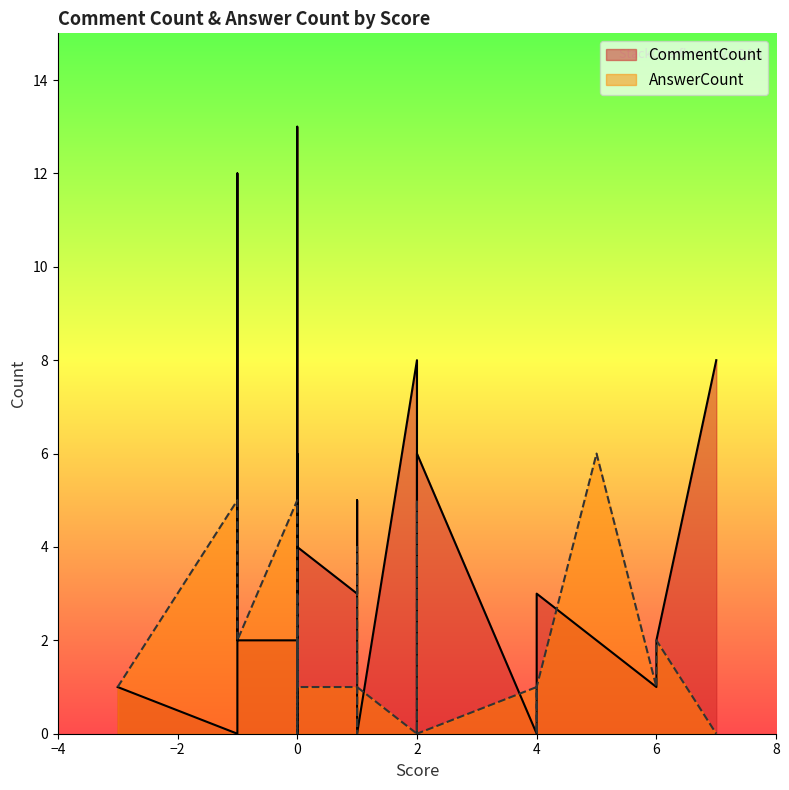

What is the average value of the AnswerCount series?

2